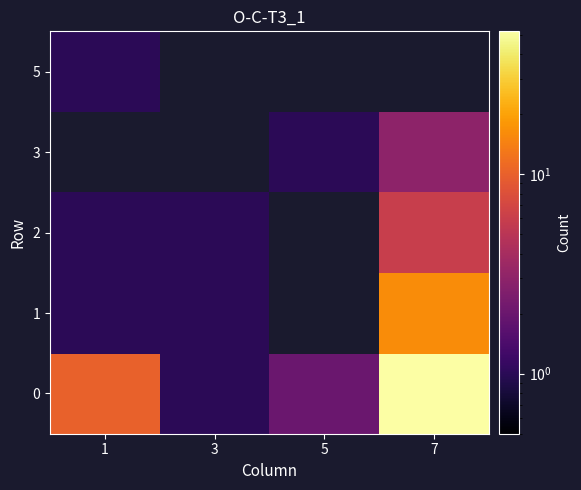

The value of 2 at 7 is 6.0. True or false?

True